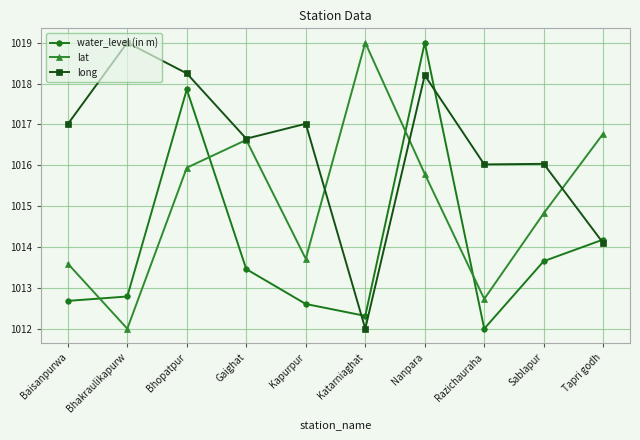

Is it true that lat equals 1416.6 at Bhakraulikapurw?

False